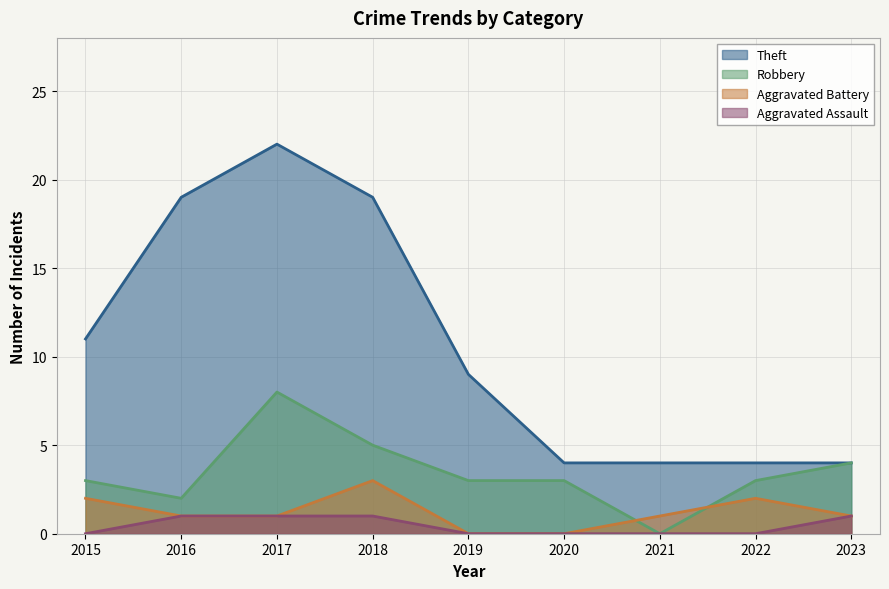

Between 2017 and 2018, which series saw the biggest shift?

Theft